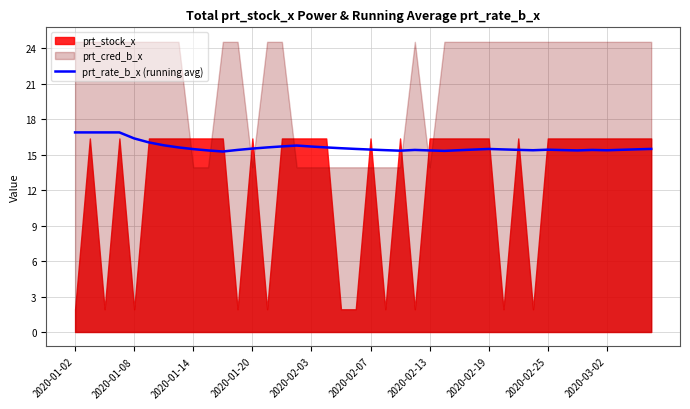

How many points are lower than both their immediate neighbors (excluding endpoints)?

6